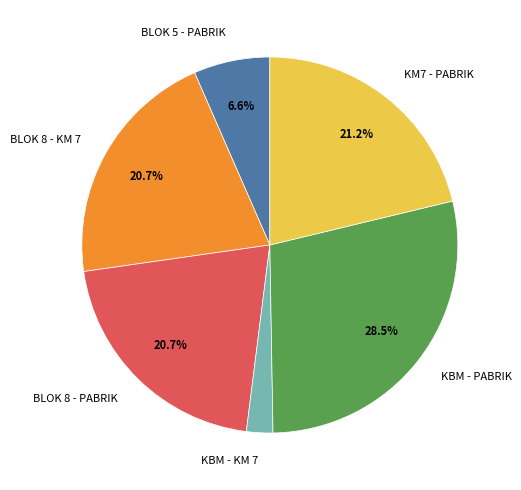

To the nearest percent, what is the average slice percentage?

17%